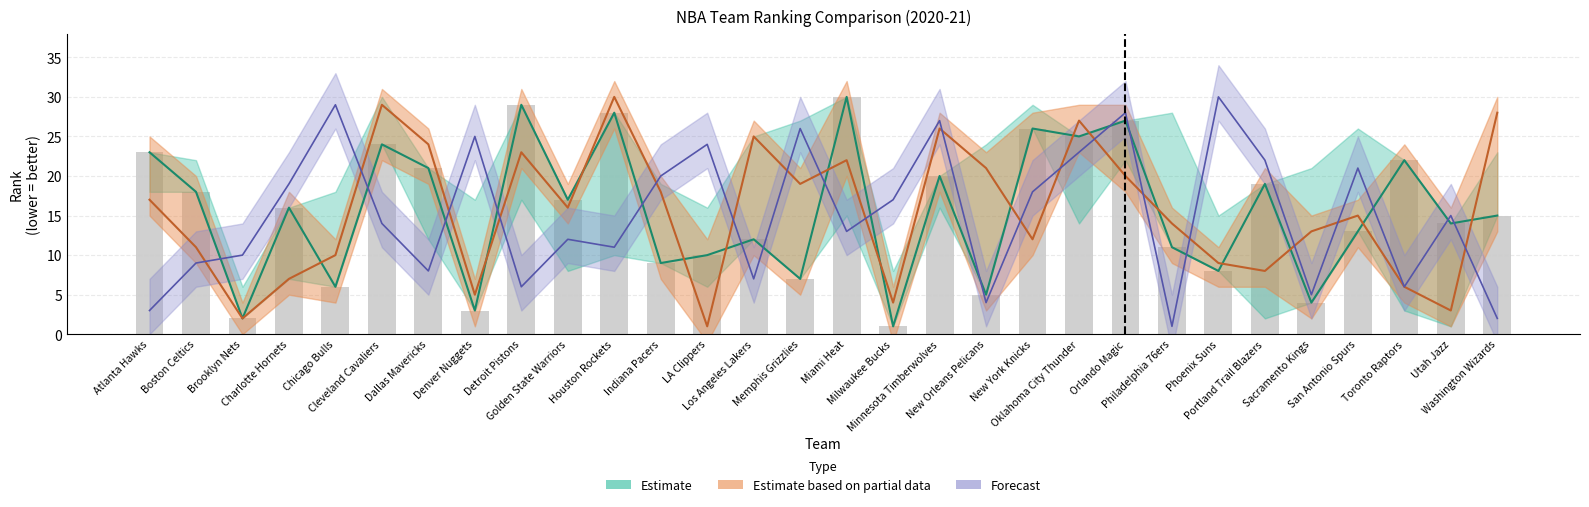

At how many categories does at least one series exceed 23?

16